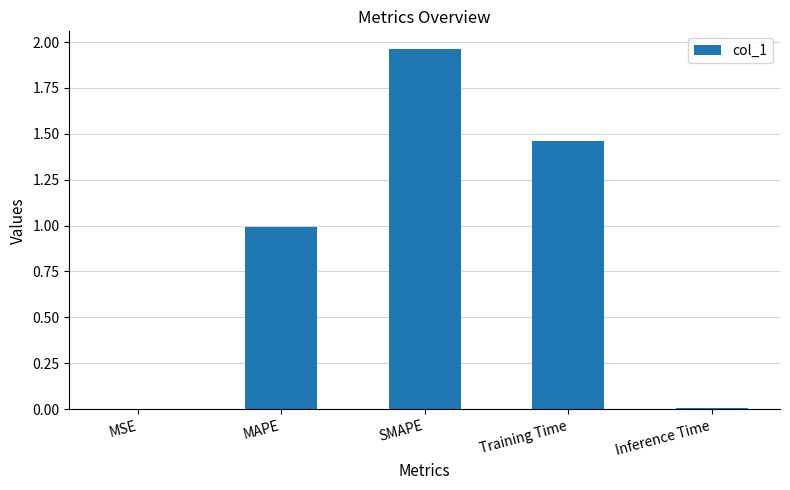

Which label corresponds to the largest value in the chart?

SMAPE